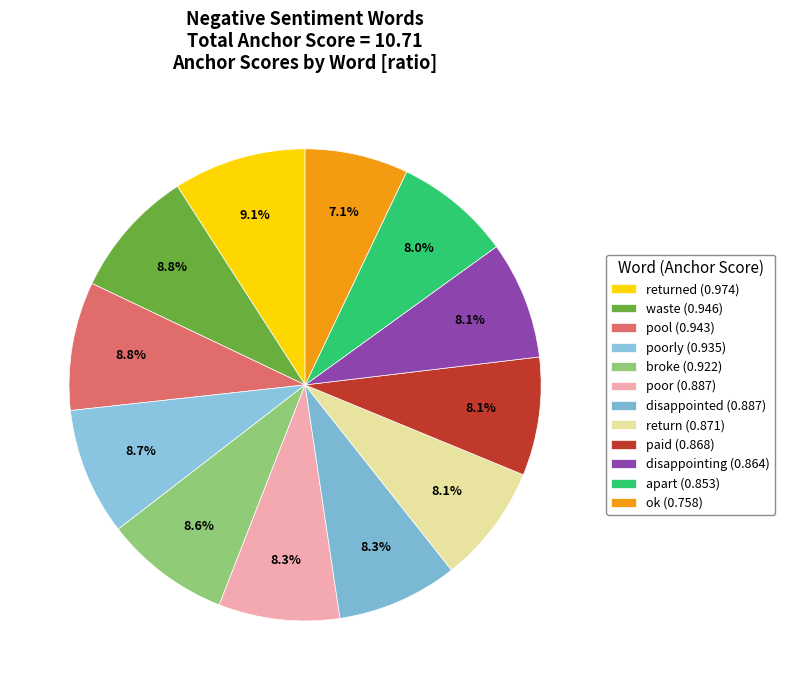

How many segments does this pie chart have?

12